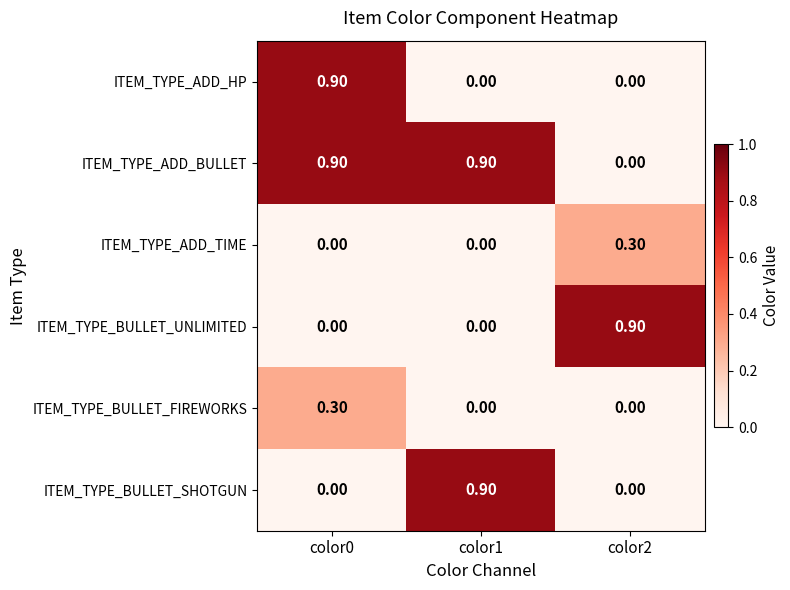

What is the difference between the highest and lowest values at color2?

0.9